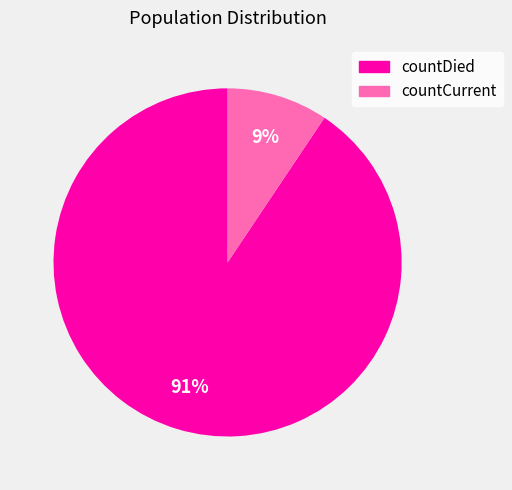

Is the sum of countCurrent and countDied greater than half?

Yes